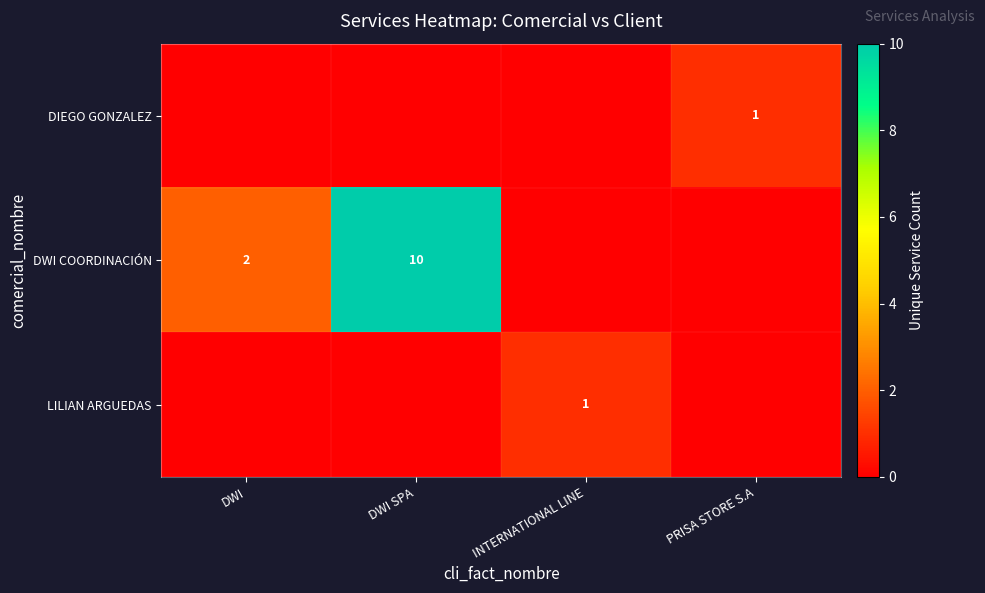

Reading right to left, what are all the values shown in this chart?

row_0: 1	0	0	0
row_1: 0	0	10	2
row_2: 0	1	0	0